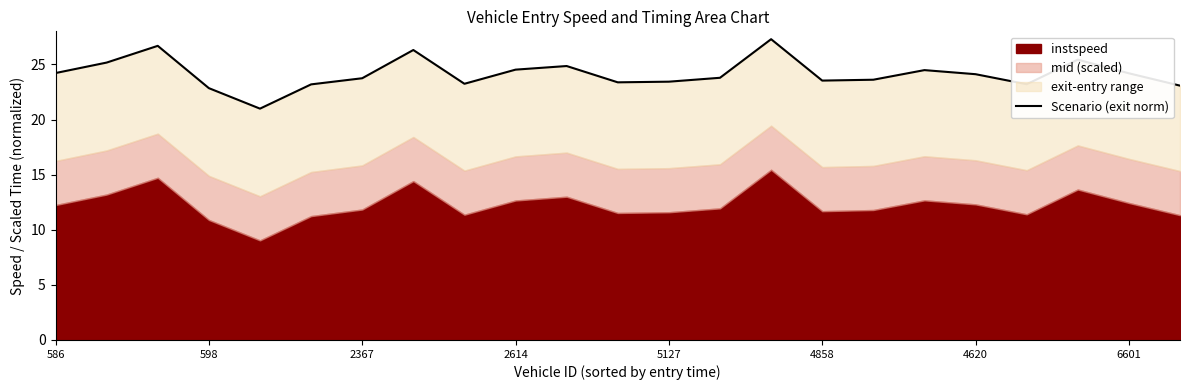

What is the average value?

24.1